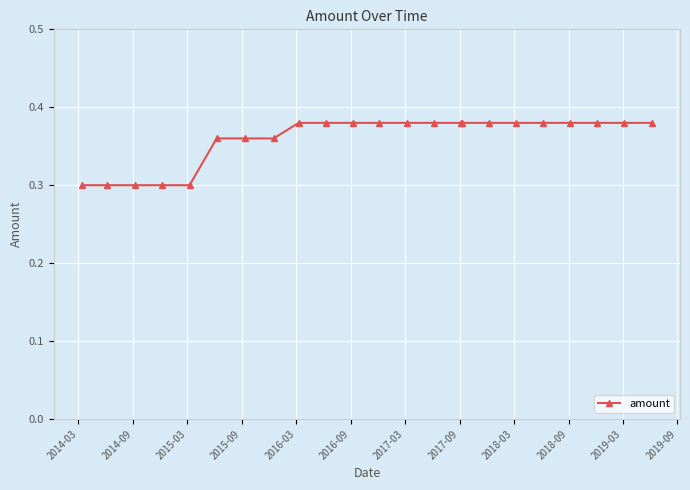

How many values are between 0 and 1?

23